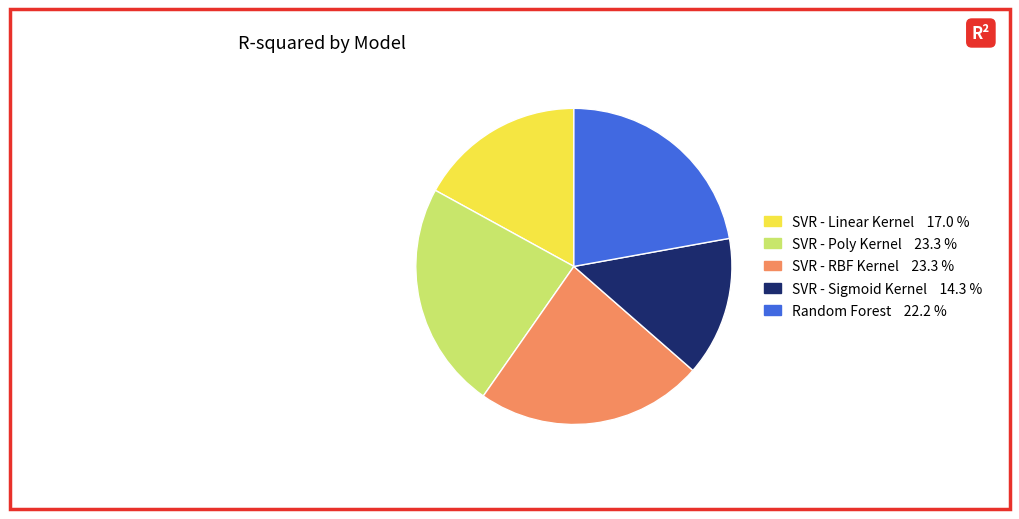

Is the sum of Random Forest and SVR - RBF Kernel greater than half?

No